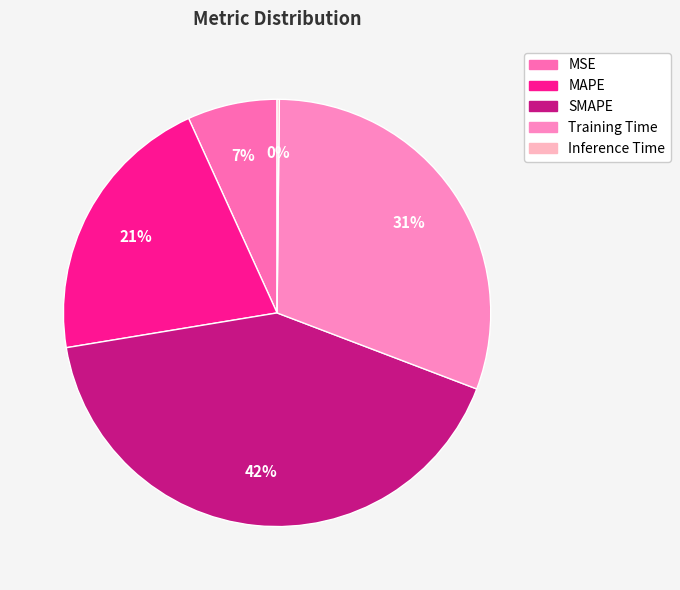

What is the change in value from MSE to Training Time?

+1.1